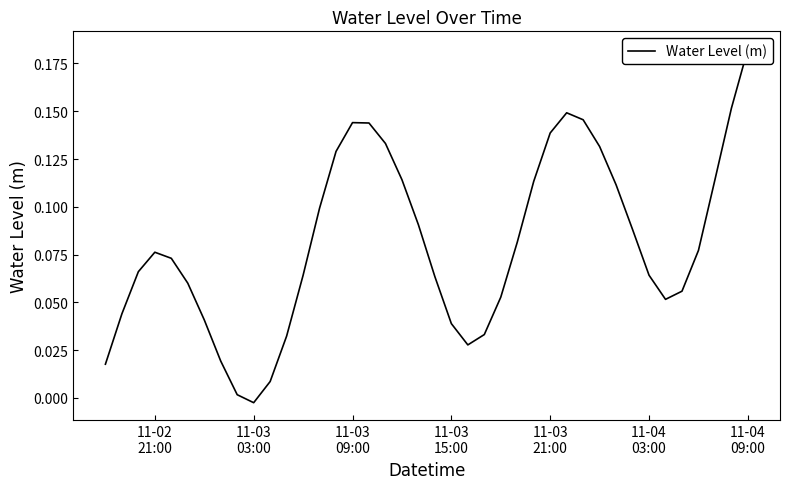

How many positive values are there?

39